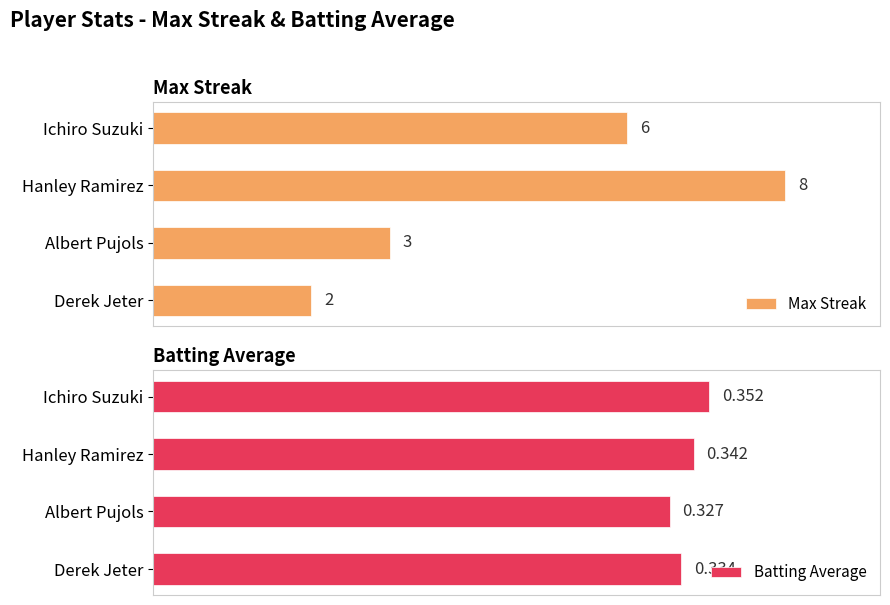

What is the value of the Batting Average bar at the 4th from the left?

0.3